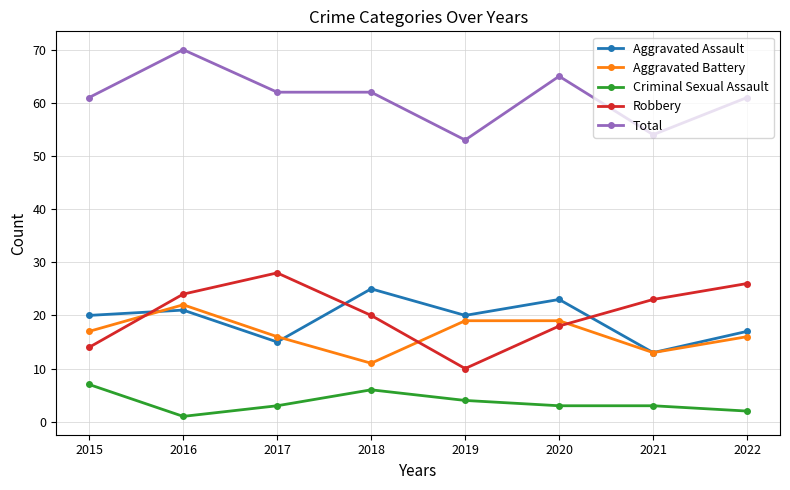

Reading left to right, transcribe all the data shown in this chart.

Aggravated Assault: 2015=20	2016=21	2017=15	2018=25	2019=20	2020=23	2021=13	2022=17
Aggravated Battery: 2015=17	2016=22	2017=16	2018=11	2019=19	2020=19	2021=13	2022=16
Criminal Sexual Assault: 2015=7	2016=1	2017=3	2018=6	2019=4	2020=3	2021=3	2022=2
Robbery: 2015=14	2016=24	2017=28	2018=20	2019=10	2020=18	2021=23	2022=26
Total: 2015=61	2016=70	2017=62	2018=62	2019=53	2020=65	2021=54	2022=61